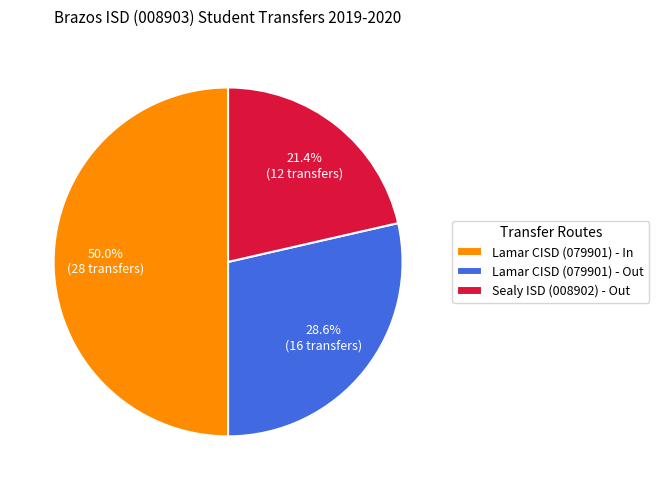

Does Sealy ISD (008902) - Out represent more than half of the total?

No